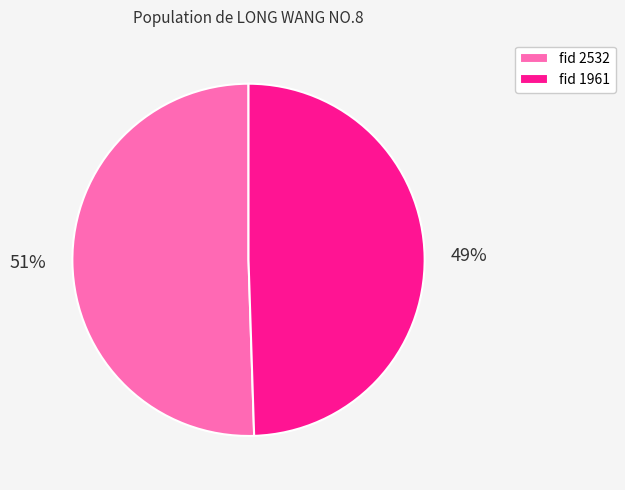

Is it true that fid 2532 is 51% of the pie?

True